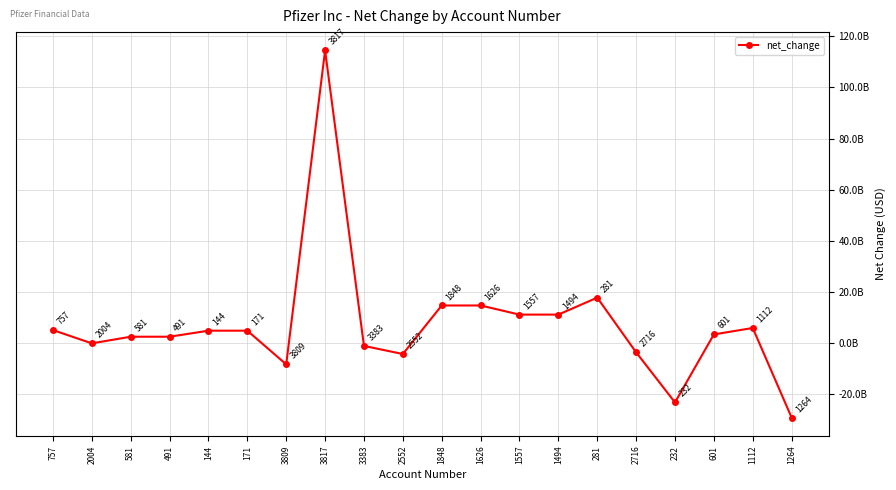

Where is the first local minimum?

2004